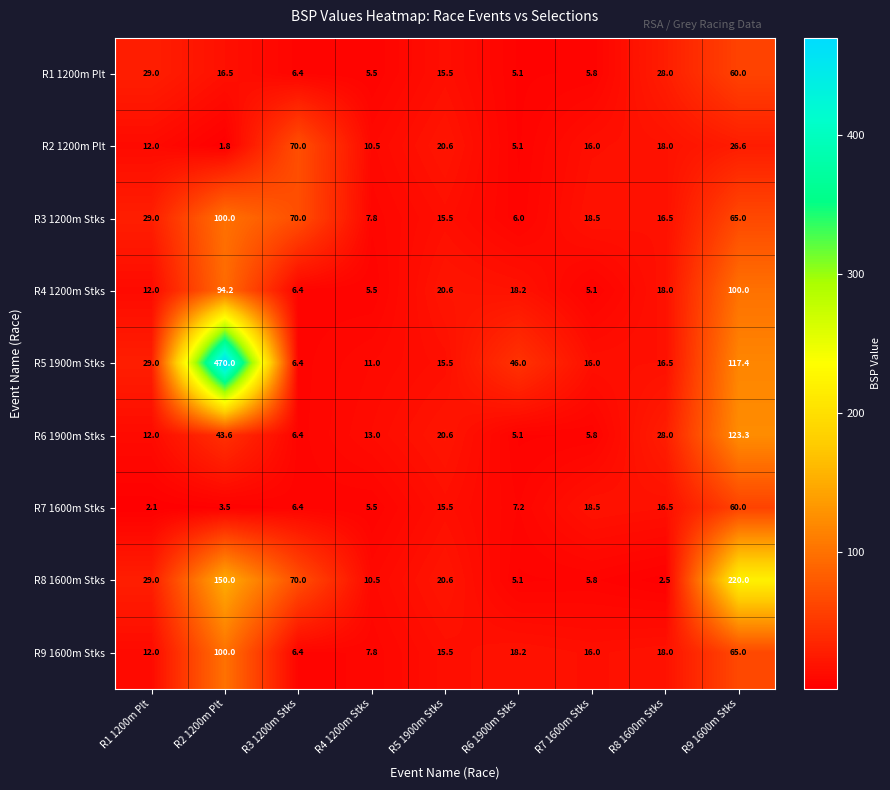

The R2 1200m Plt series shows 1.8 at R2 1200m Plt. True or false?

True